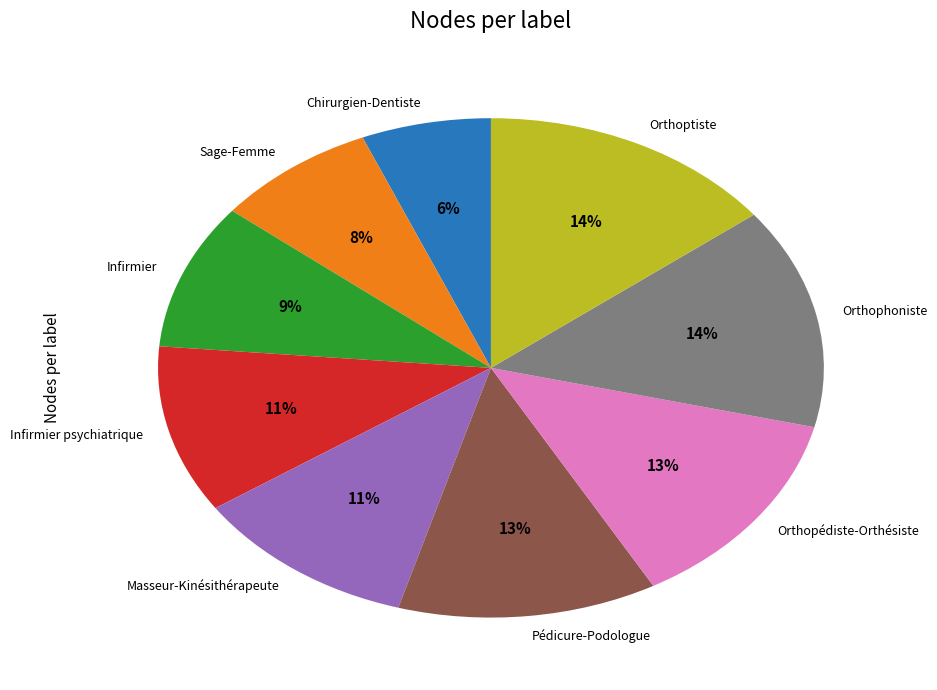

To the nearest percent, what portion does Orthoptiste represent?

14%